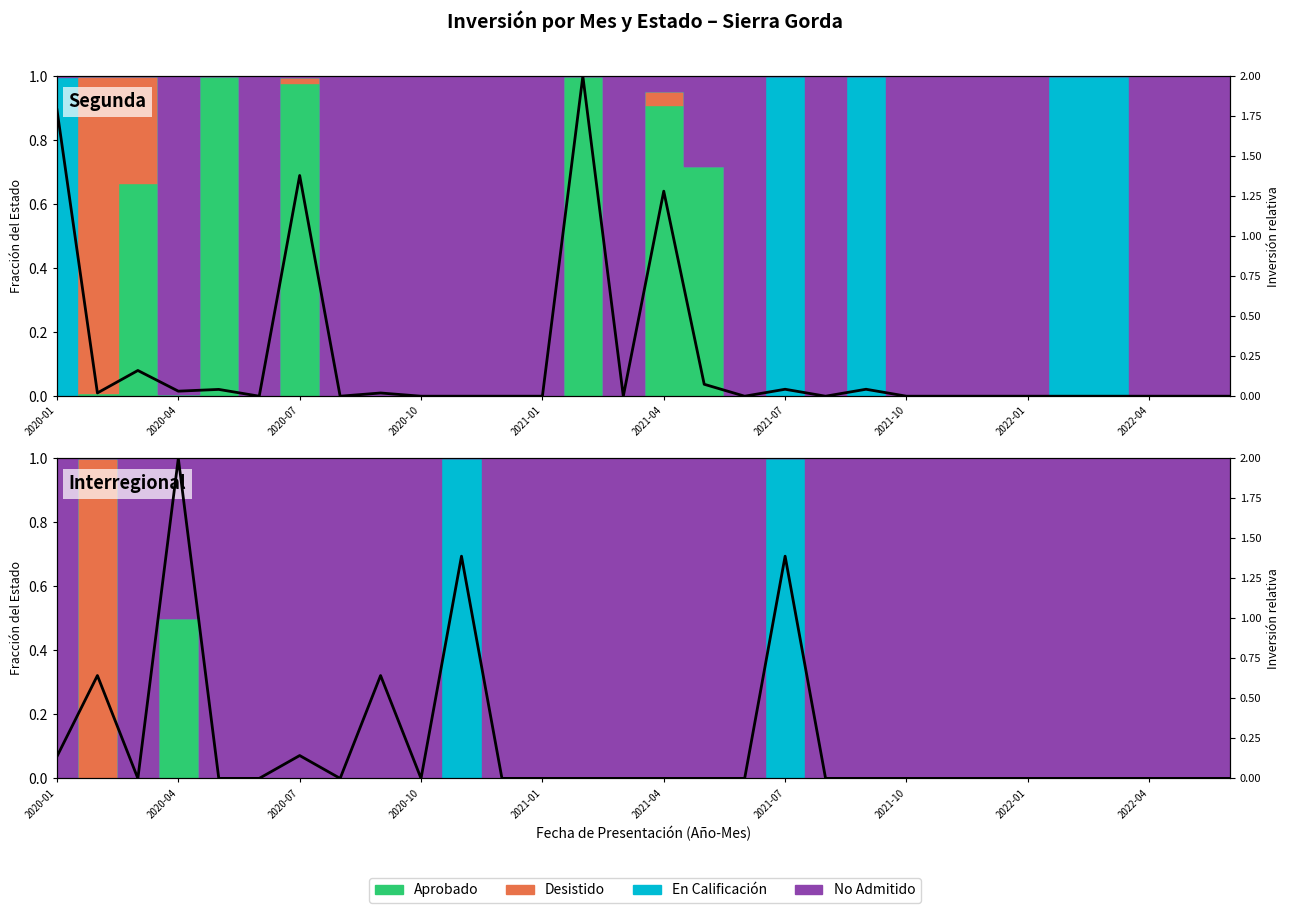

What is the sum of all values?

6.3